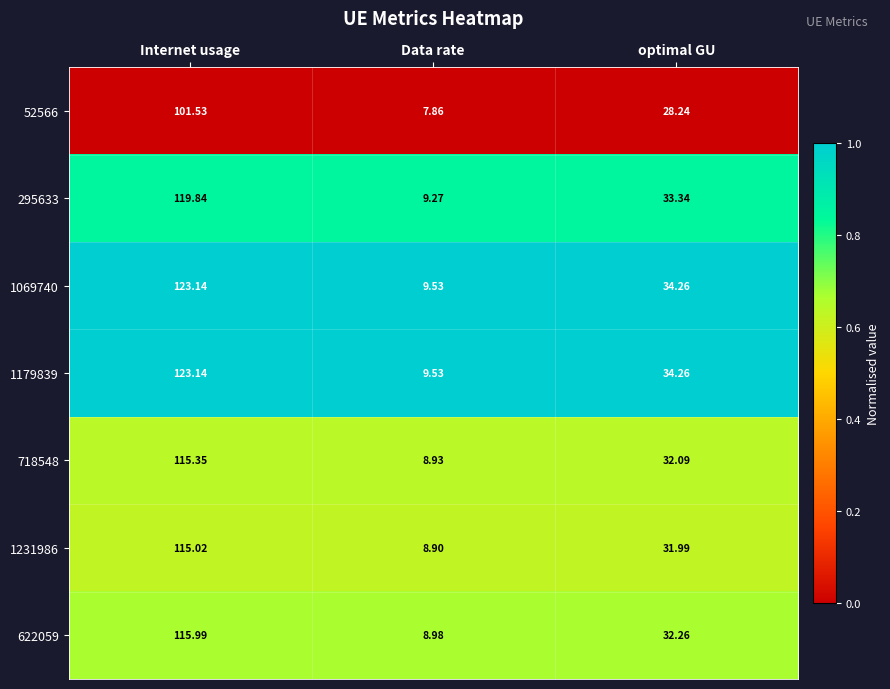

Where is 295633 nearest to the value 64?

optimal GU